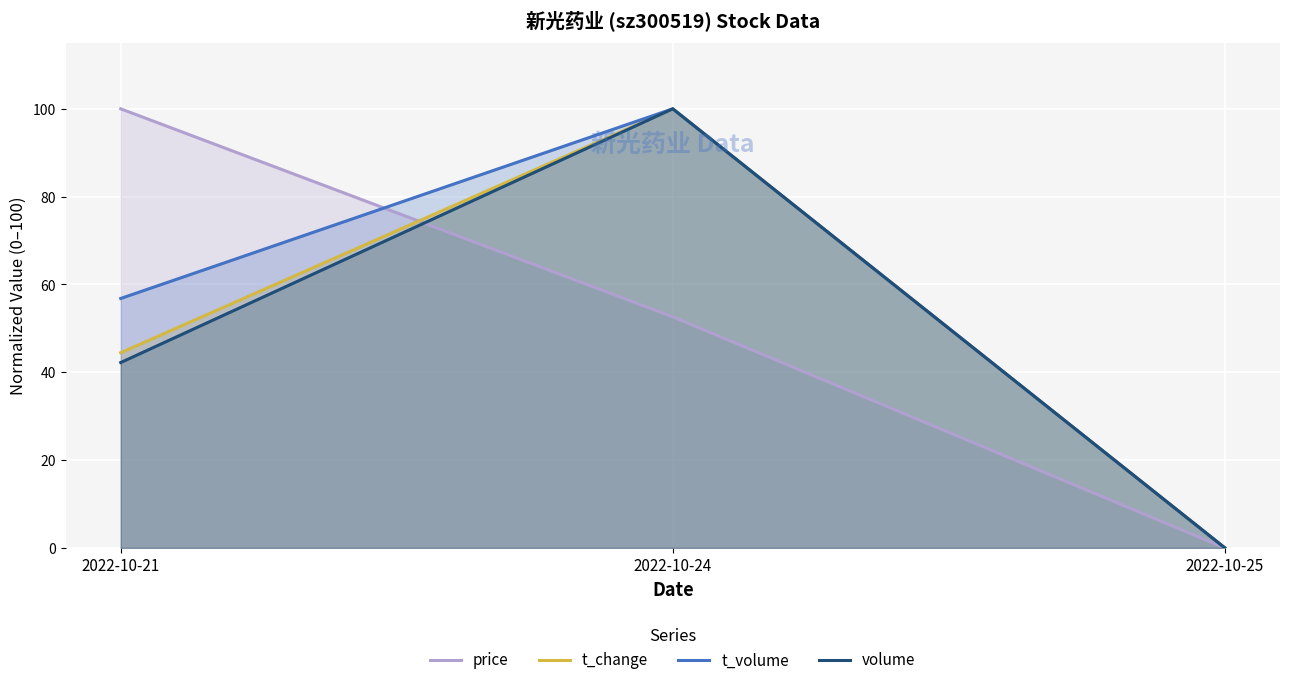

At which category does the chart reach its minimum across all series?

2022-10-25